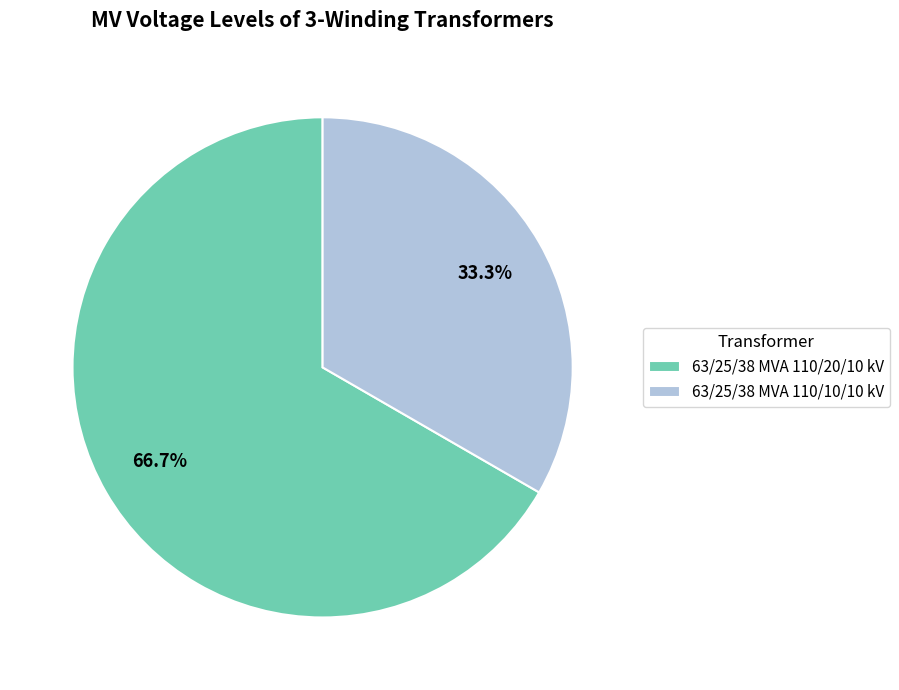

How much of the chart is everything except 63/25/38 MVA 110/10/10 kV?

66.7%